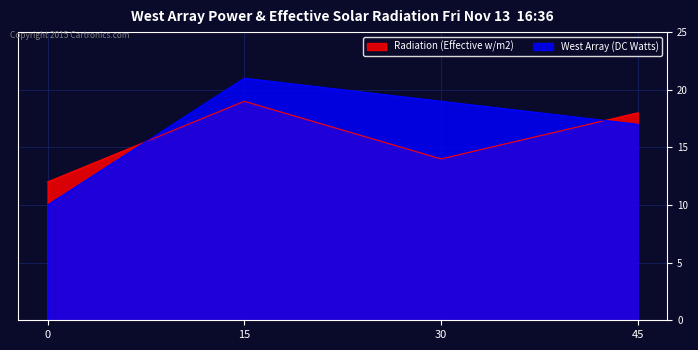

Count the number of data series in this chart.

2